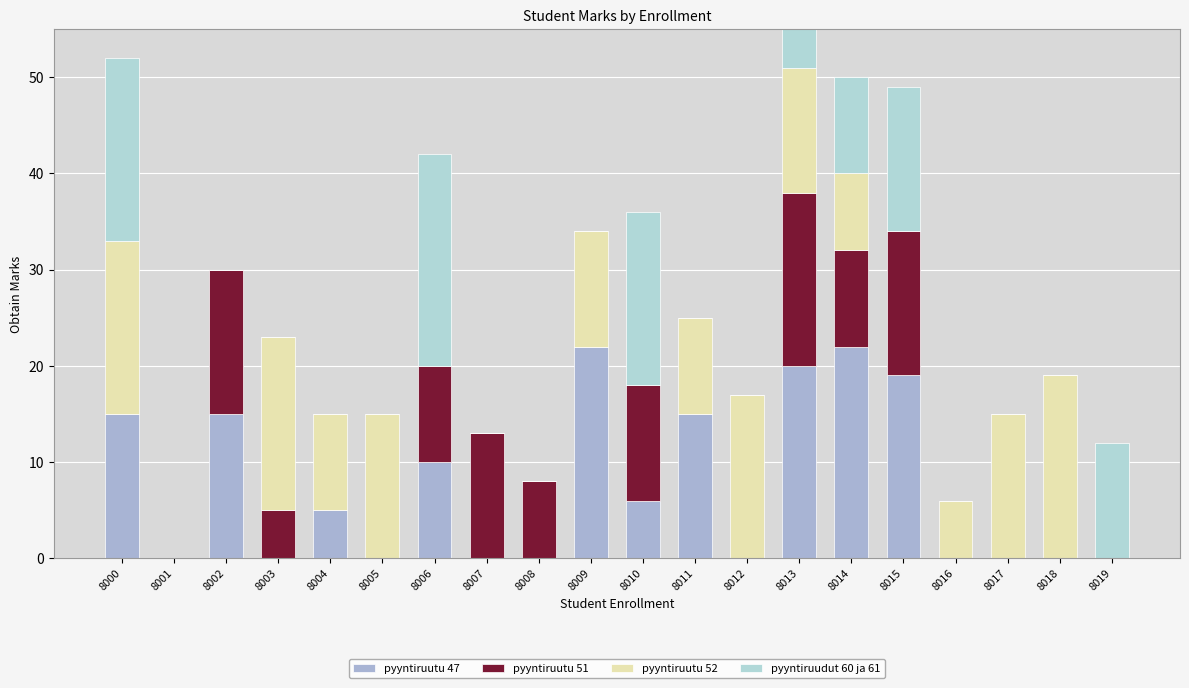

What are all the series names shown in the legend?

pyyntiruutu 47, pyyntiruutu 51, pyyntiruutu 52, pyyntiruudut 60 ja 61